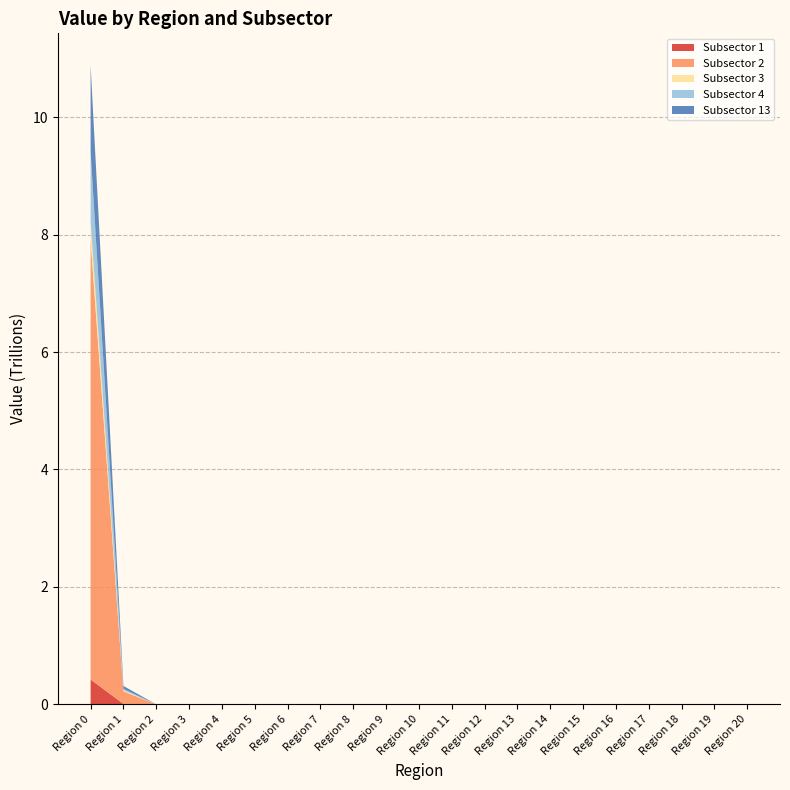

Reading left to right, extract all data points from this chart.

Subsector 1: 423735320000.0	8323450000.0	0.0	0.0	0.0	0.0	0.0	0.0	0.0	0.0	0.0	0.0	0.0	0.0	0.0	0.0	0.0	0.0	0.0	0.0	0.0
Subsector 2: 7476897860000.0	214901780000.0	0.0	0.0	0.0	0.0	0.0	0.0	0.0	0.0	0.0	0.0	0.0	0.0	0.0	0.0	0.0	0.0	0.0	0.0	0.0
Subsector 3: 321582520000.0	15820060000.0	0.0	0.0	0.0	0.0	0.0	0.0	0.0	0.0	0.0	0.0	0.0	0.0	0.0	0.0	0.0	0.0	0.0	0.0	0.0
Subsector 4: 1194144970000.0	25006800000.0	0.0	0.0	0.0	0.0	0.0	0.0	0.0	0.0	0.0	0.0	0.0	0.0	0.0	0.0	0.0	0.0	0.0	0.0	0.0
Subsector 13: 1465096590000.0	50652570000.0	0.0	0.0	0.0	0.0	0.0	0.0	0.0	0.0	0.0	0.0	0.0	0.0	0.0	0.0	0.0	0.0	0.0	0.0	0.0